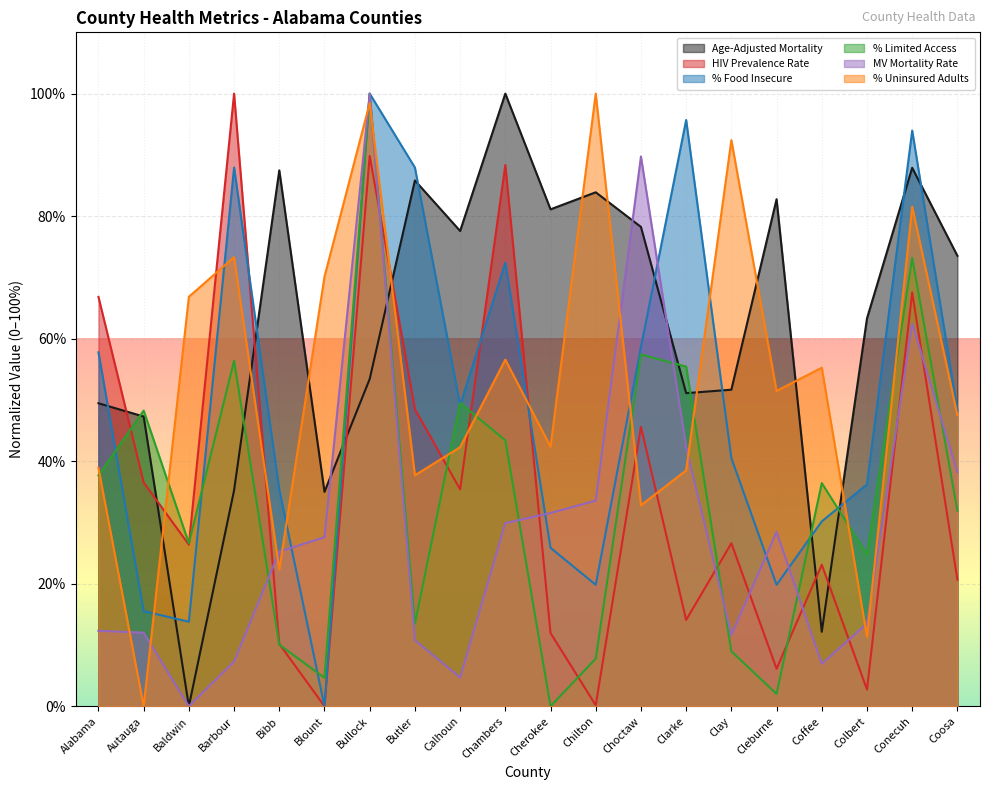

What is the label of the 2nd point from the left?

Autauga